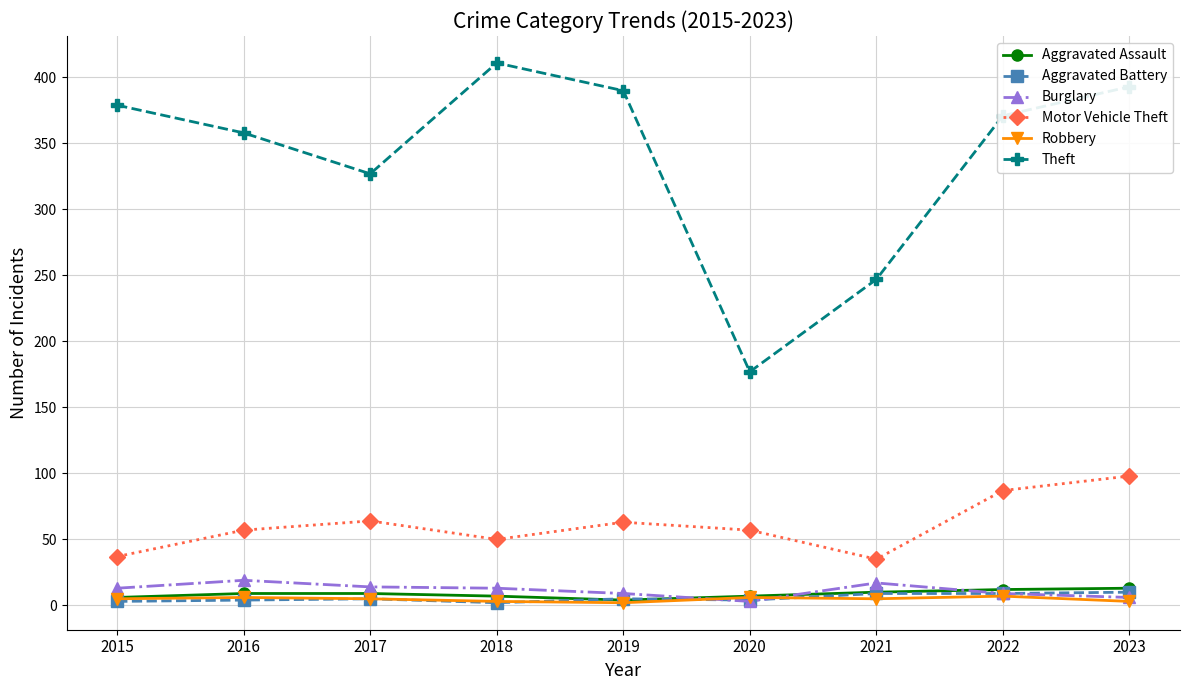

How many lines are shown in the chart?

6